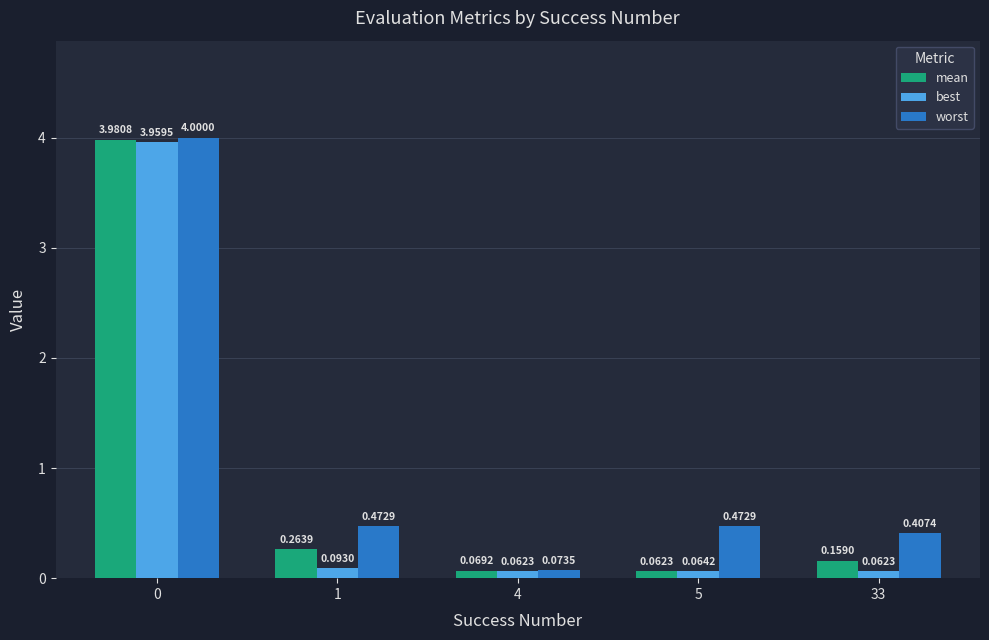

What is the sum of the worst values at 33 and 1?

0.9